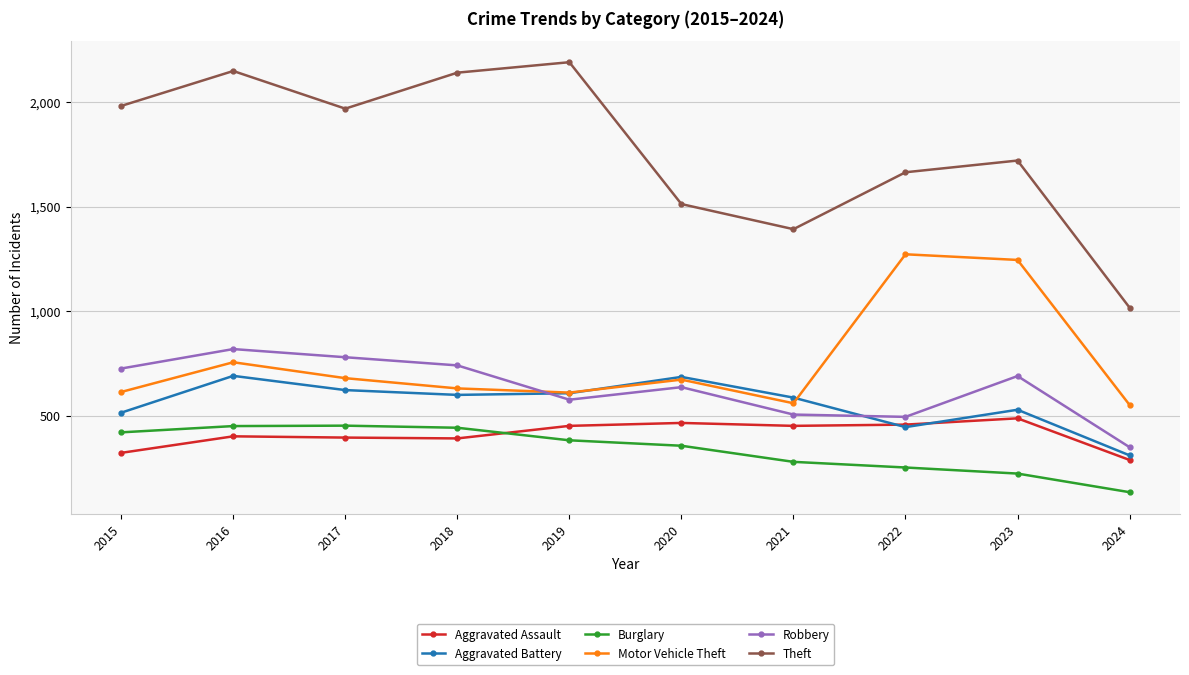

Between 2018 and 2024, which series saw the biggest shift?

Theft